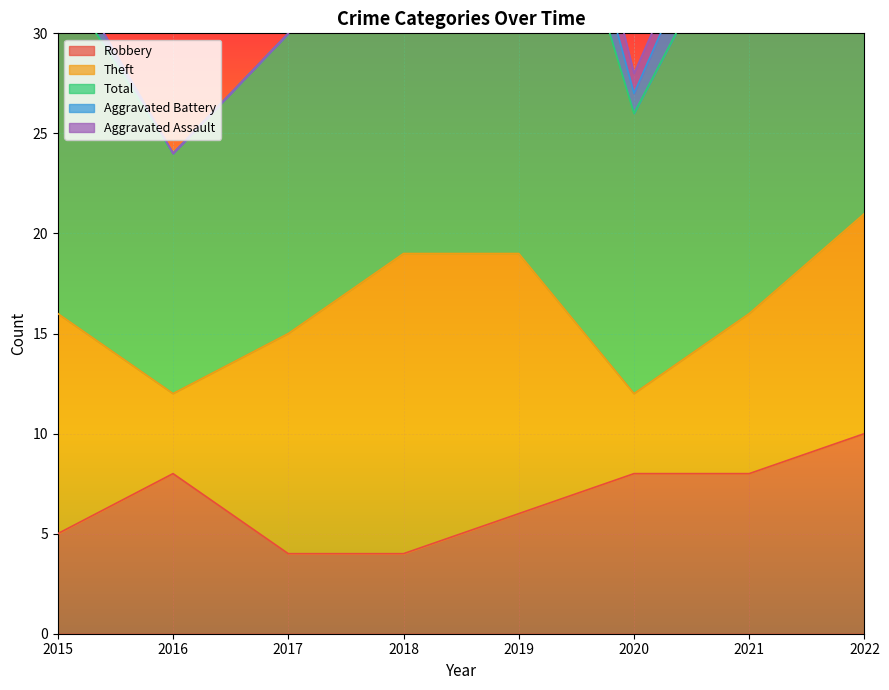

The value of Aggravated Assault at 2018 is 0. True or false?

False